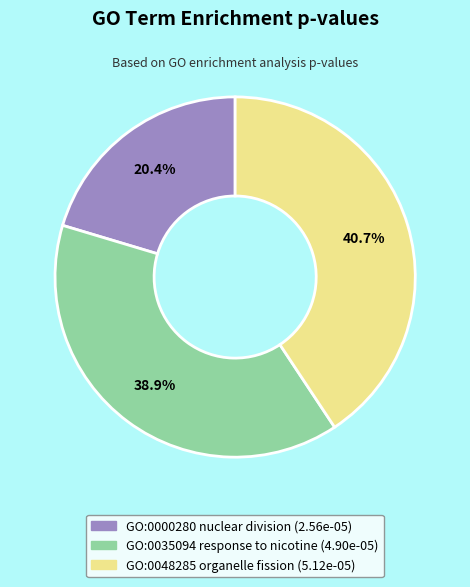

Is there any slice that represents more than half of the pie?

No